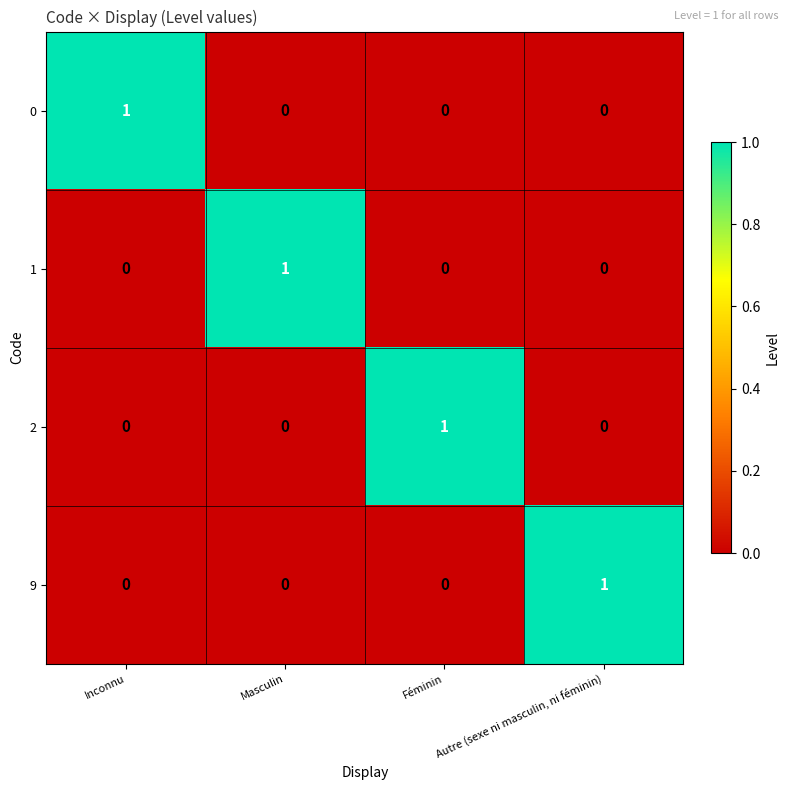

True or false: 9 has a value of 0 at Autre (sexe ni masculin, ni féminin).

False